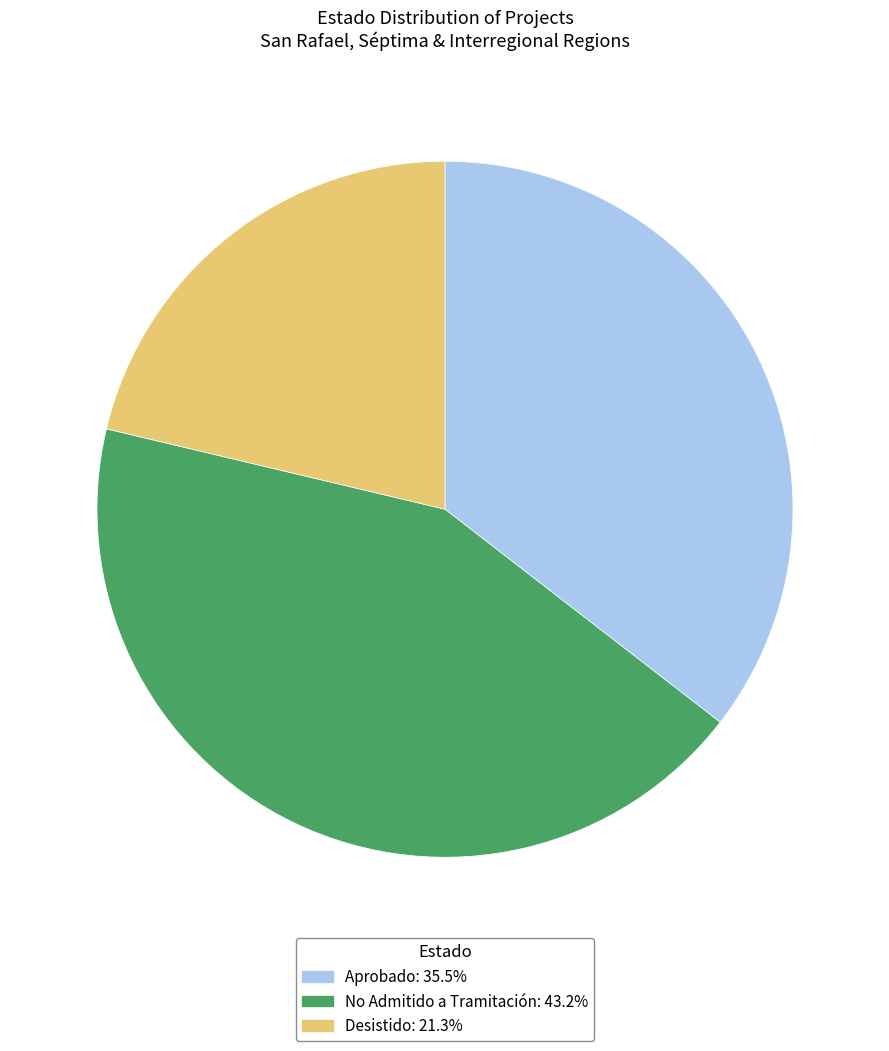

Is the sum of Aprobado and No Admitido a Tramitación greater than half?

Yes